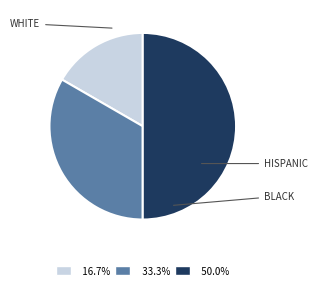

How many slices are in this pie chart?

3